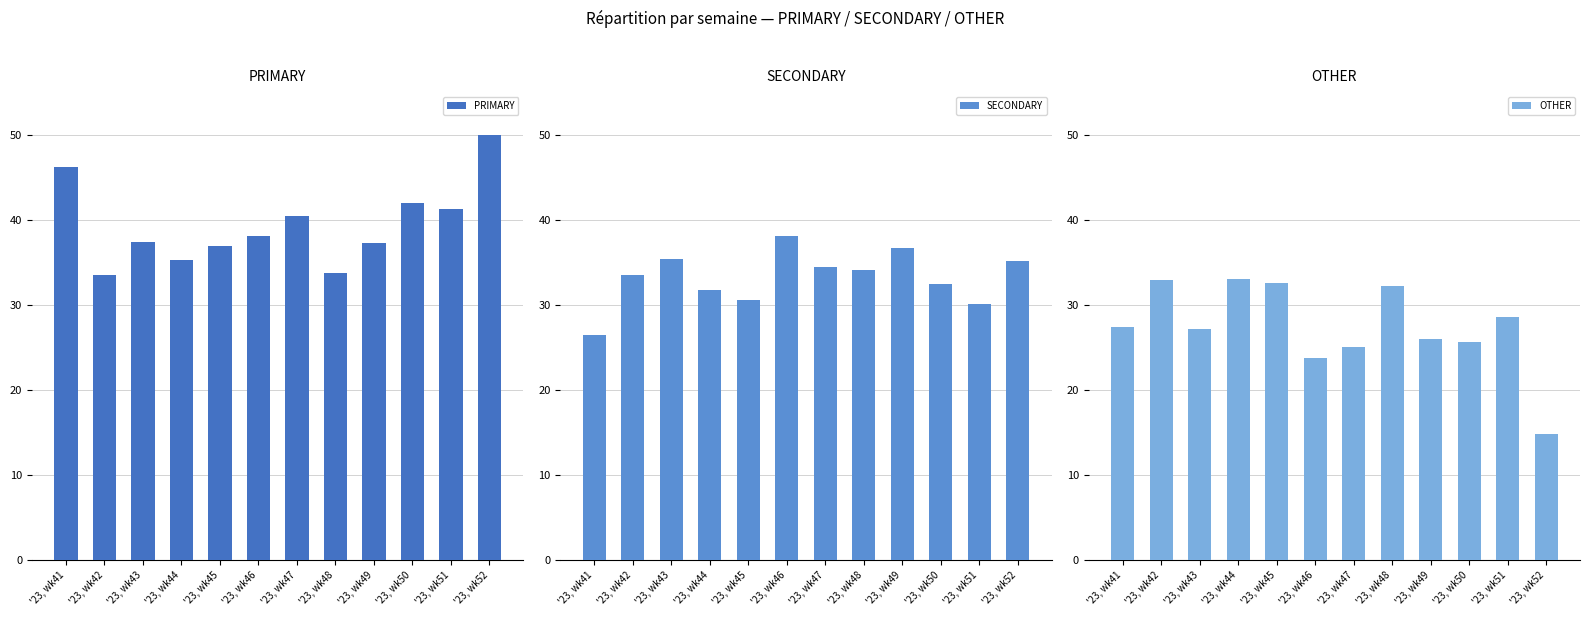

At '23, wk49, list the series in order from smallest to largest.

OTHER, SECONDARY, PRIMARY